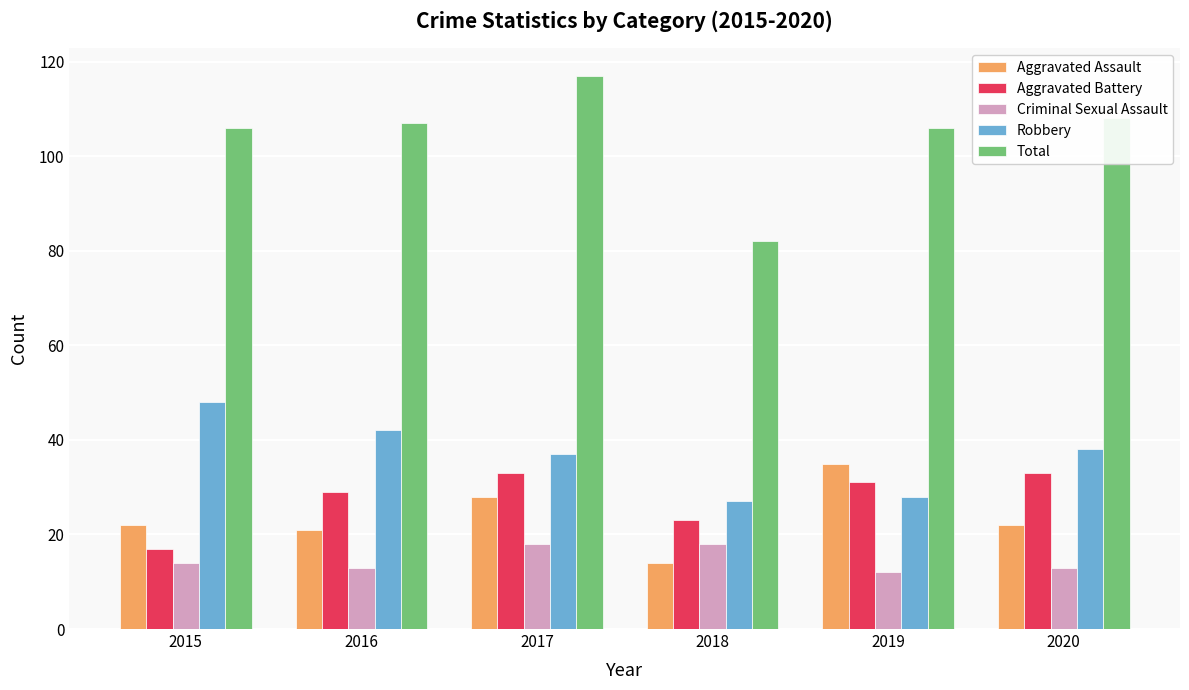

How many Criminal Sexual Assault values are between 13 and 18?

5